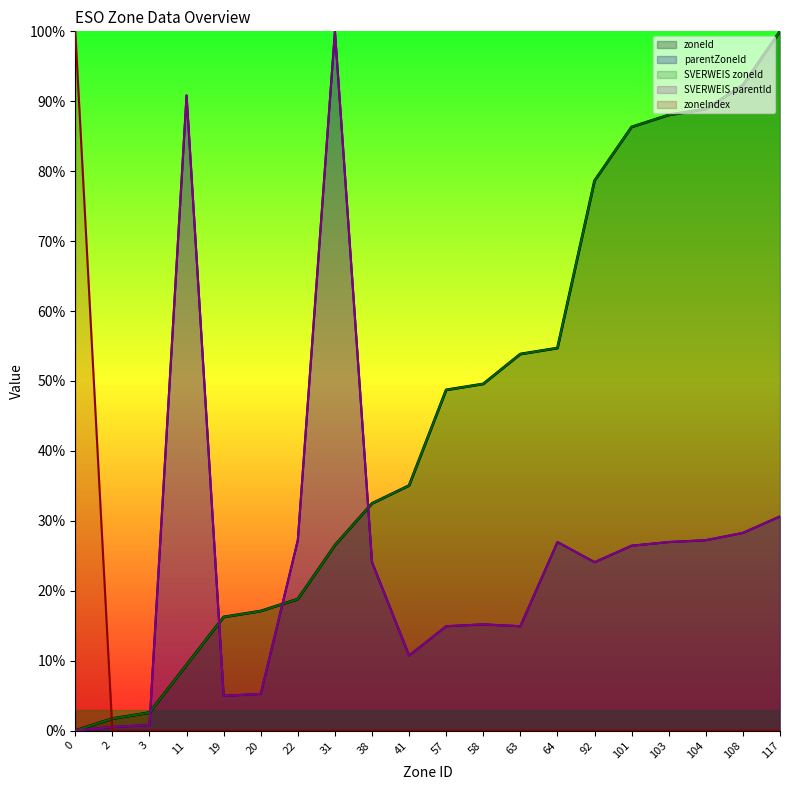

What is the total value across all series at 19?

42.4